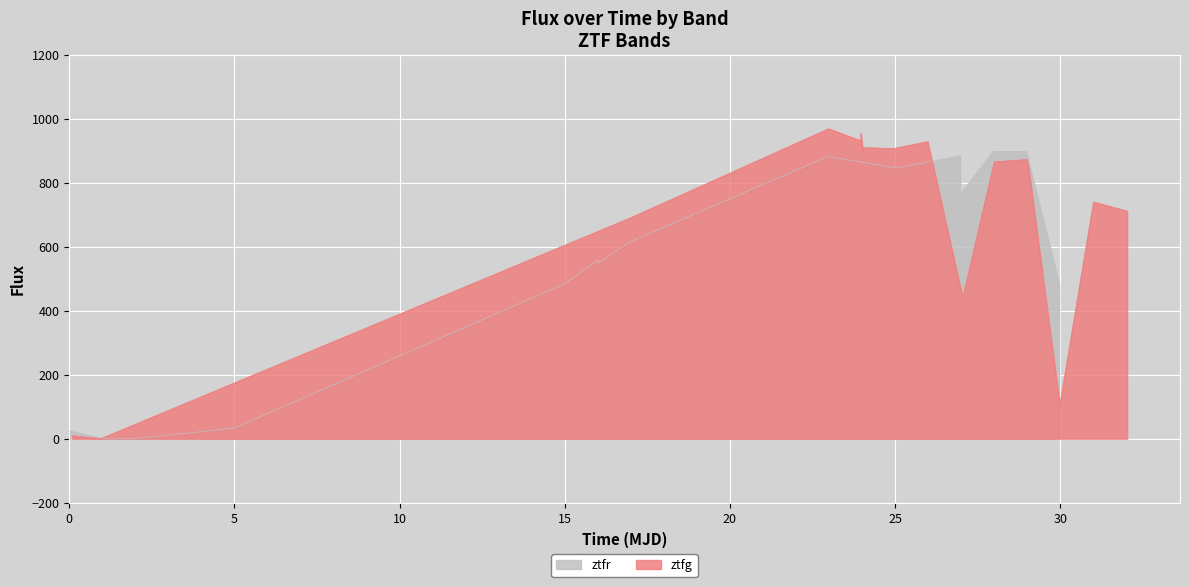

What is the maximum value shown in the chart?

969.1